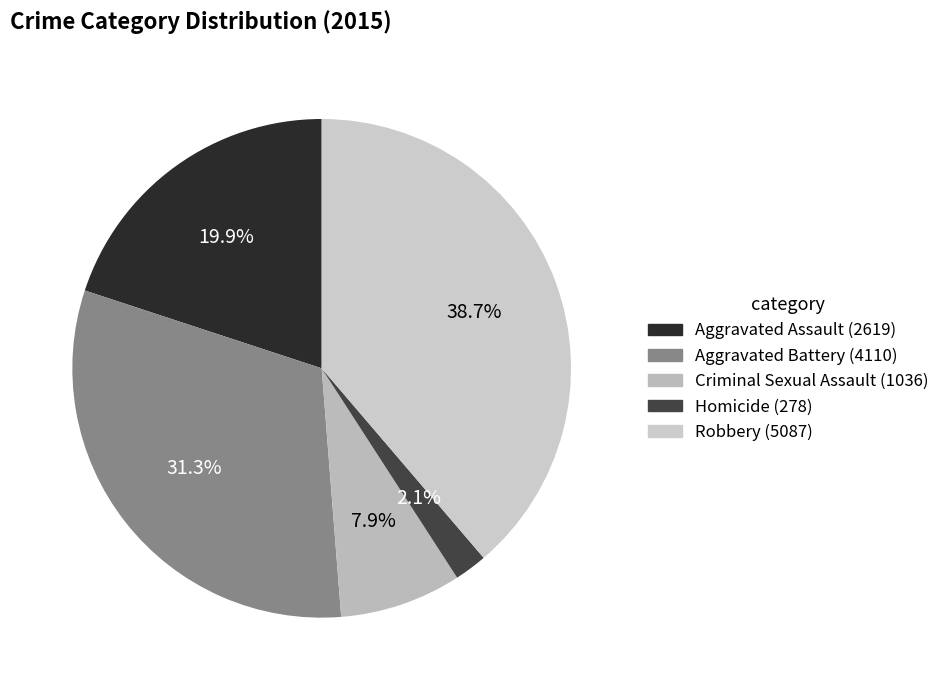

To the nearest percent, what is the difference between the largest and smallest slice percentages?

37%